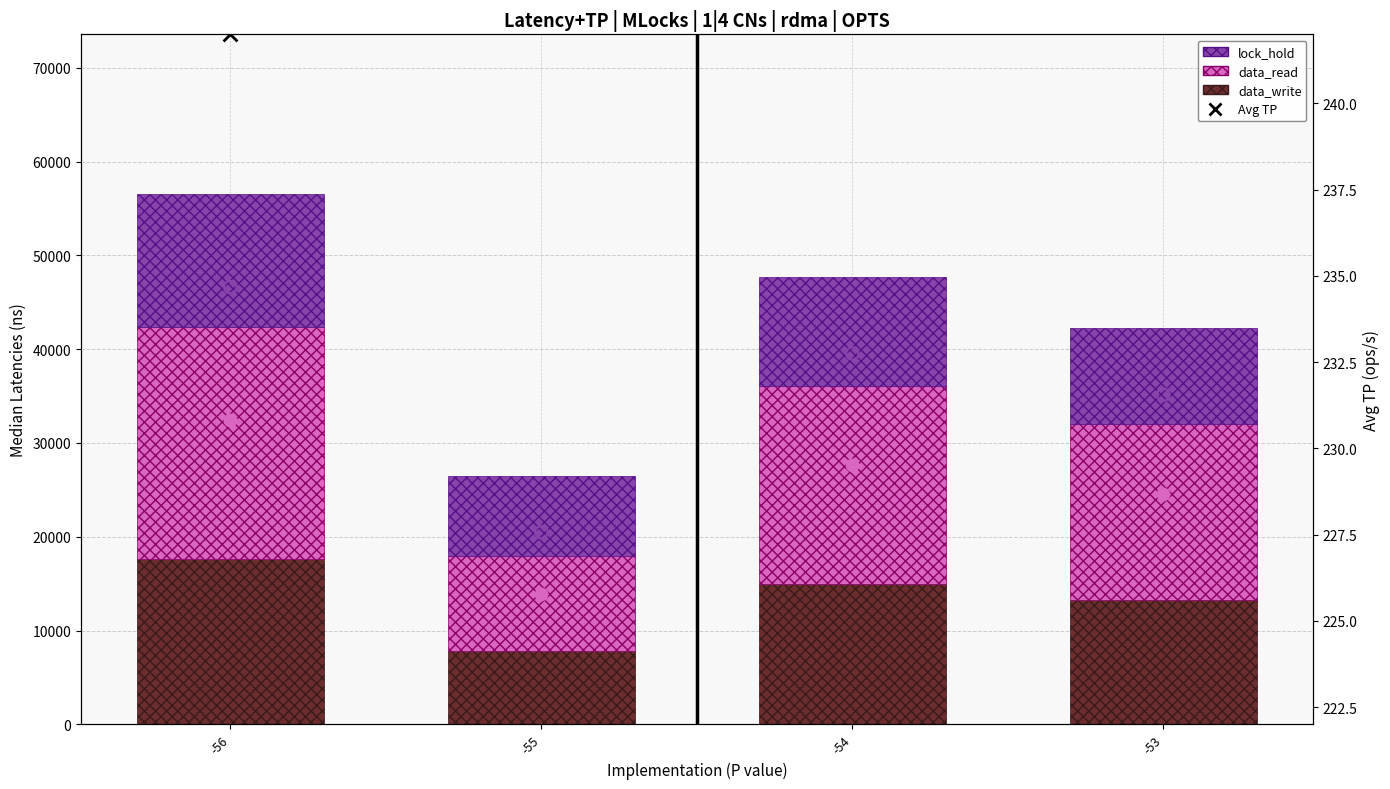

At how many categories does at least one series exceed 5805?

4